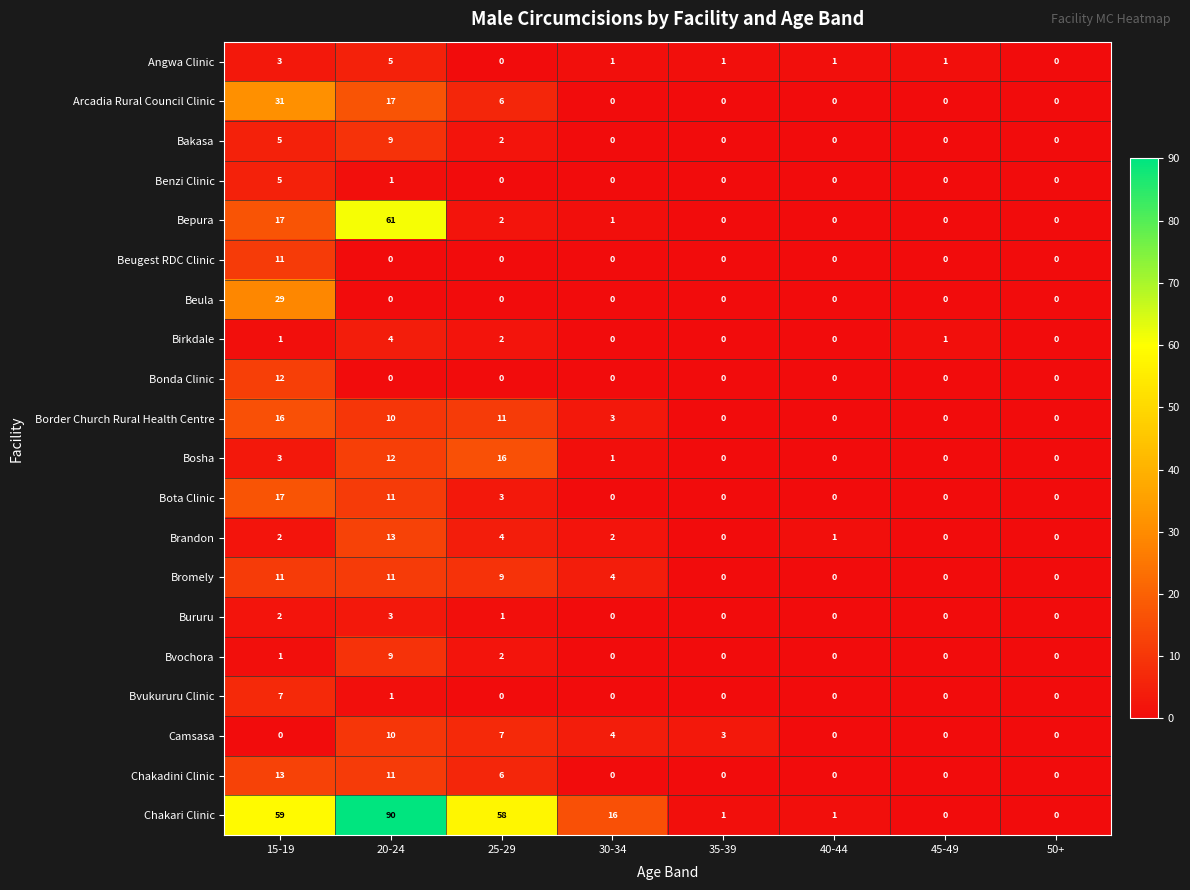

At which category does the chart reach its peak across all series?

20-24